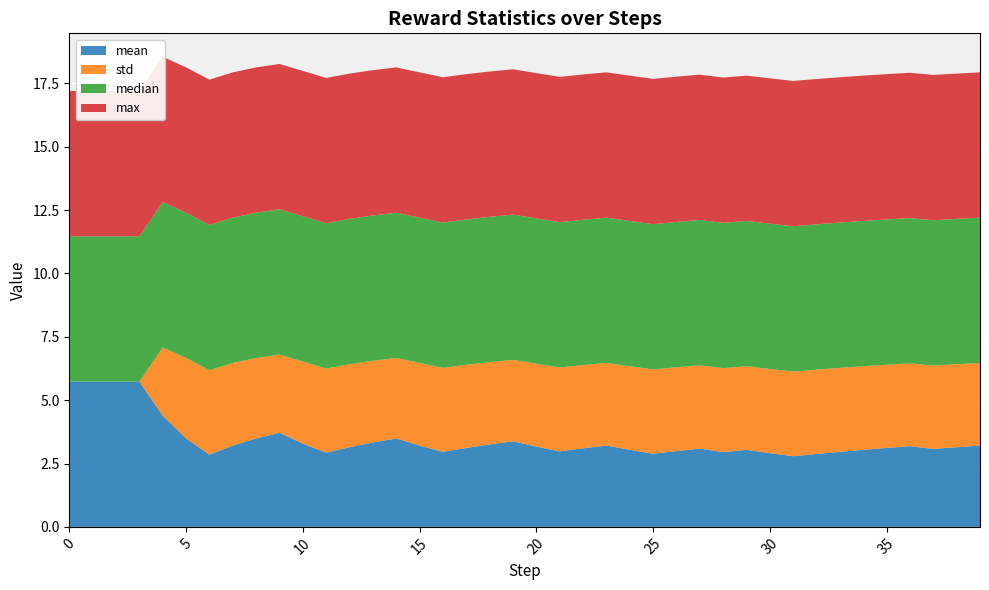

Reading left to right, what are all the values shown in this chart?

mean: 5.7	5.7	5.7	5.7	4.4	3.5	2.8	3.2	3.5	3.7	3.3	2.9	3.1	3.3	3.5	3.2	3.0	3.1	3.3	3.4	3.2	3.0	3.1	3.2	3.0	2.9	3.0	3.1	2.9	3.0	2.9	2.8	2.9	3.0	3.0	3.1	3.2	3.1	3.1	3.2
std: 0.0	0.0	0.0	0.0	2.7	3.2	3.3	3.3	3.2	3.1	3.2	3.3	3.3	3.2	3.2	3.3	3.3	3.3	3.2	3.2	3.3	3.3	3.3	3.3	3.3	3.3	3.3	3.3	3.3	3.3	3.3	3.3	3.3	3.3	3.3	3.3	3.3	3.3	3.3	3.3
median: 5.7	5.7	5.7	5.7	5.7	5.7	5.7	5.7	5.7	5.7	5.7	5.7	5.7	5.7	5.7	5.7	5.7	5.7	5.7	5.7	5.7	5.7	5.7	5.7	5.7	5.7	5.7	5.7	5.7	5.7	5.7	5.7	5.7	5.7	5.7	5.7	5.7	5.7	5.7	5.7
max: 5.7	5.7	5.7	5.7	5.7	5.7	5.7	5.7	5.7	5.7	5.7	5.7	5.7	5.7	5.7	5.7	5.7	5.7	5.7	5.7	5.7	5.7	5.7	5.7	5.7	5.7	5.7	5.7	5.7	5.7	5.7	5.7	5.7	5.7	5.7	5.7	5.7	5.7	5.7	5.7